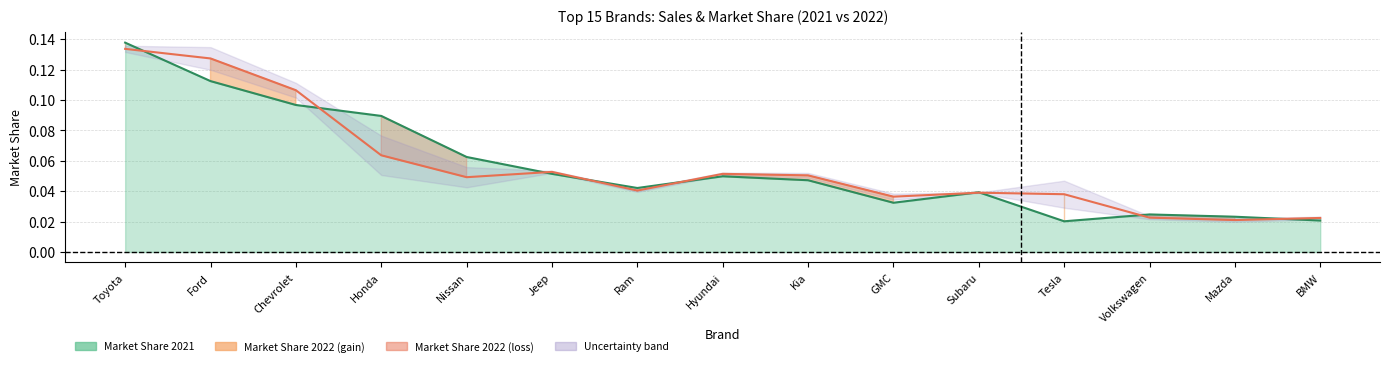

What is the sum of all Sales 2022 values?

0.9